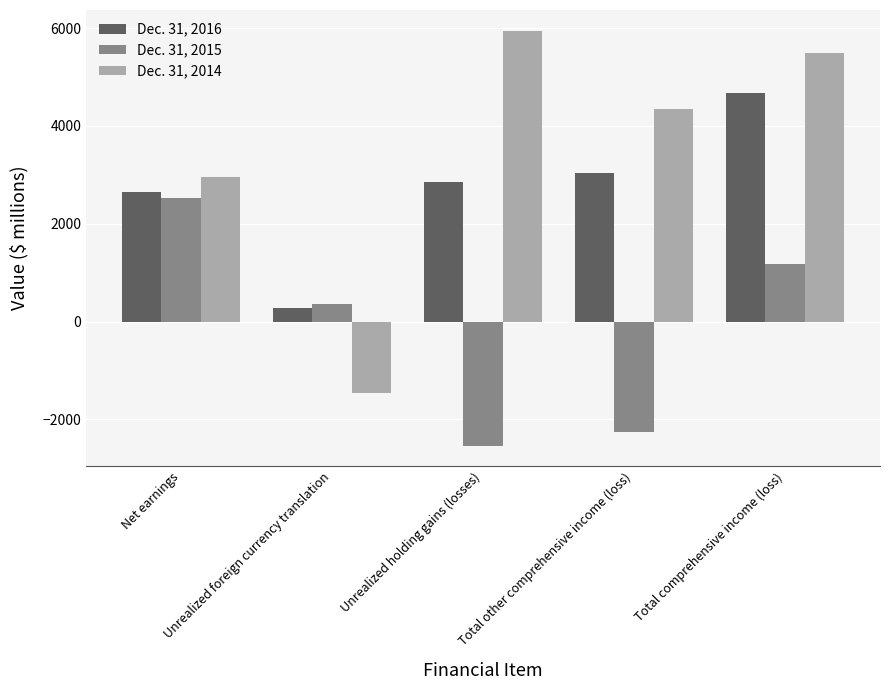

True or false: Dec. 31, 2016 has a value of 3040 at Total other comprehensive income (loss).

True